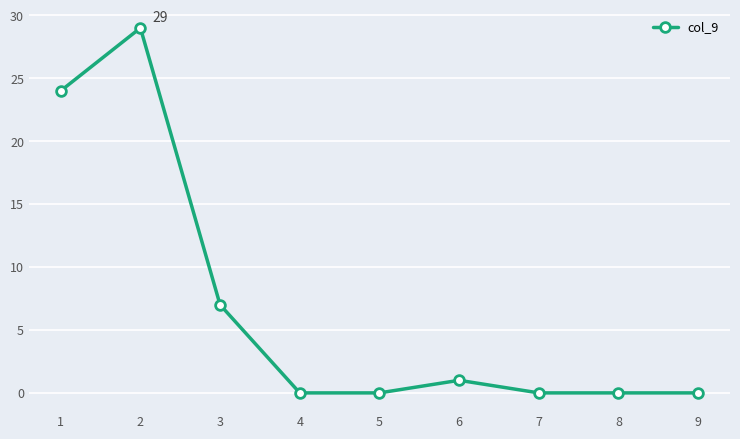

What is the change in value from 6 to 8?

-1